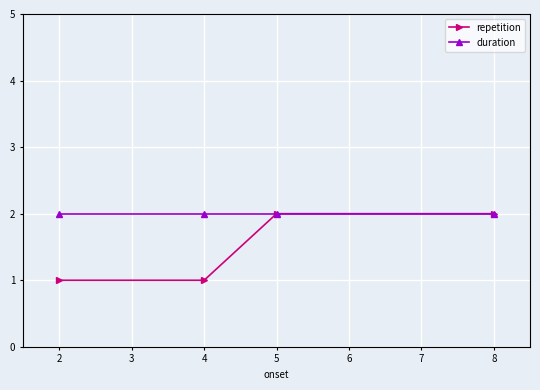

What is the total value across all series at 8?

4